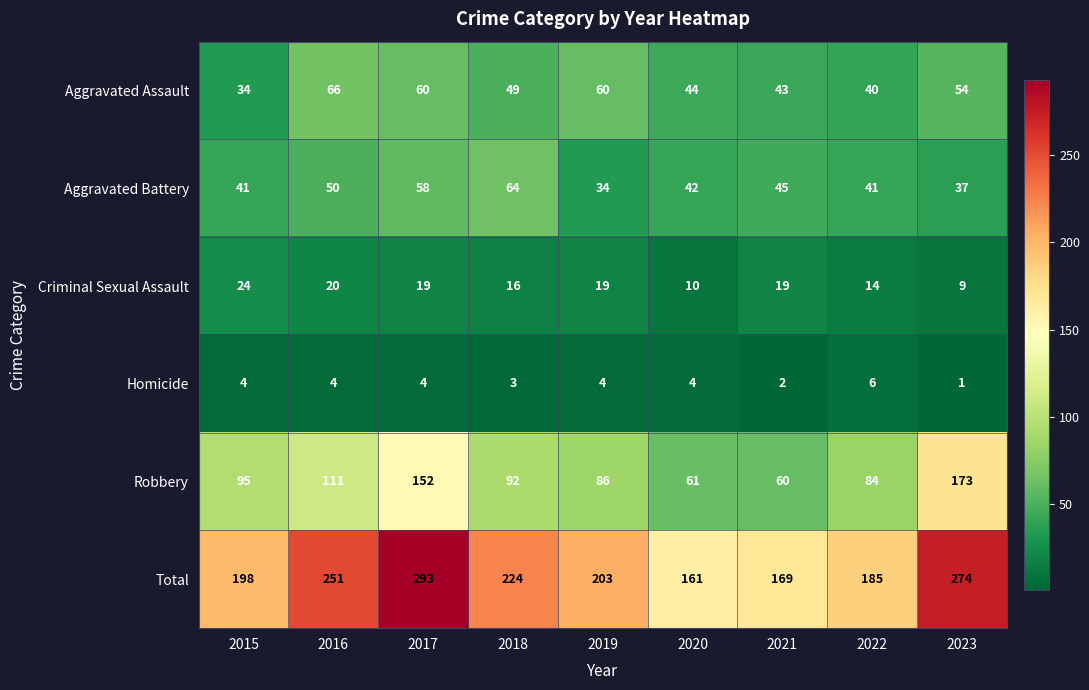

Which category has the lowest value across all series?

2023